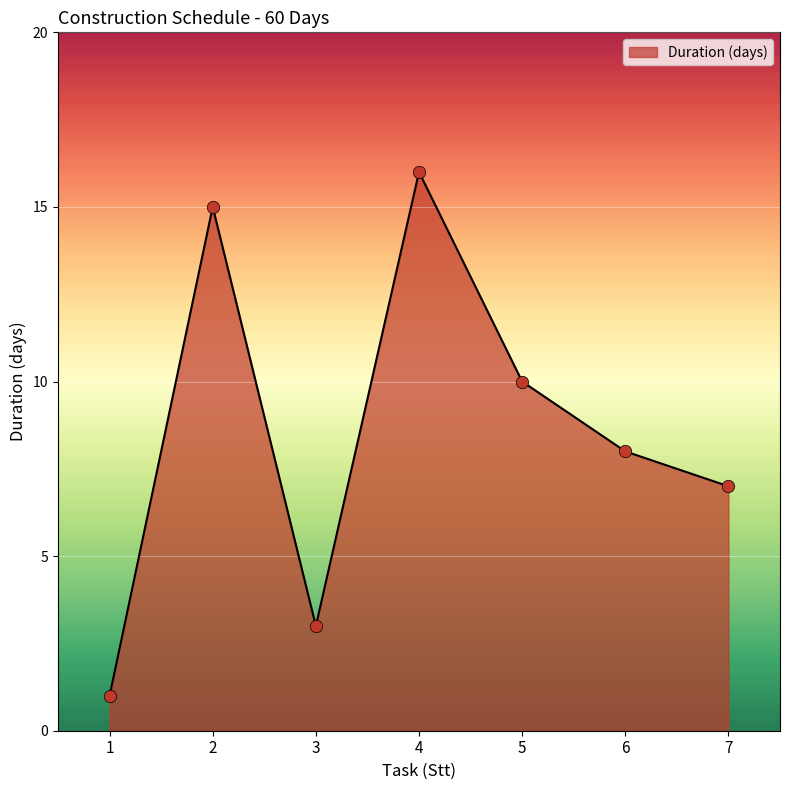

Approximately how many times larger is the value at 2 compared to 3?

5.0